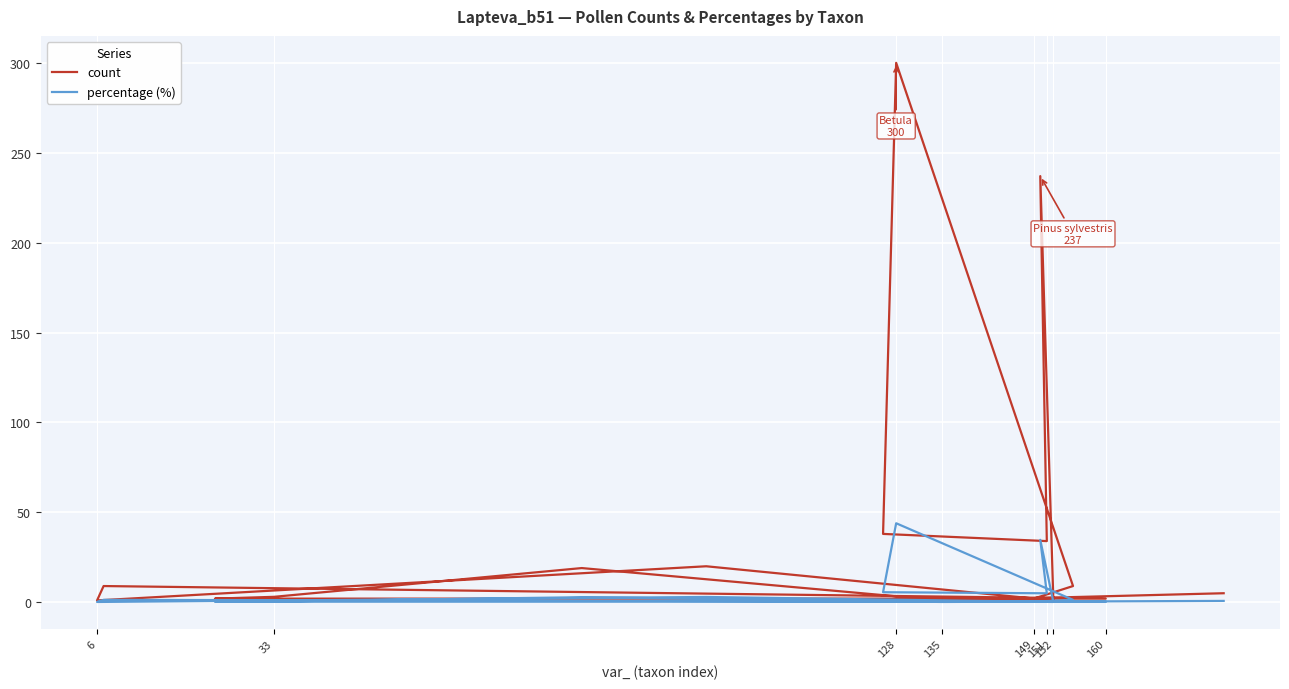

Reading left to right, transcribe all the data shown in this chart.

count: 2.0	9.0	300.0	38.0	34.0	237.0	1.0	20.0	1.0	9.0	2.0	2.0	3.0	19.0	1.0	5.0
percentage (%): 0.3	1.3	43.9	5.6	5.0	34.7	0.1	2.9	0.1	1.3	0.3	0.3	0.4	2.8	0.1	0.7